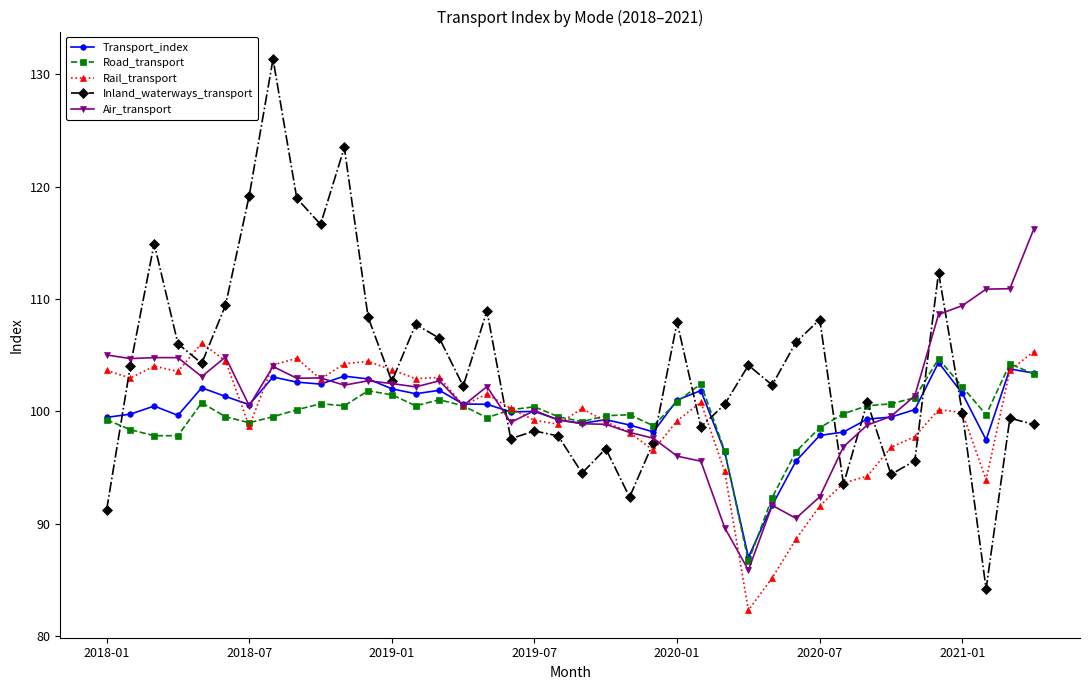

True or false: Inland_waterways_transport and Transport_index cross at least once.

True